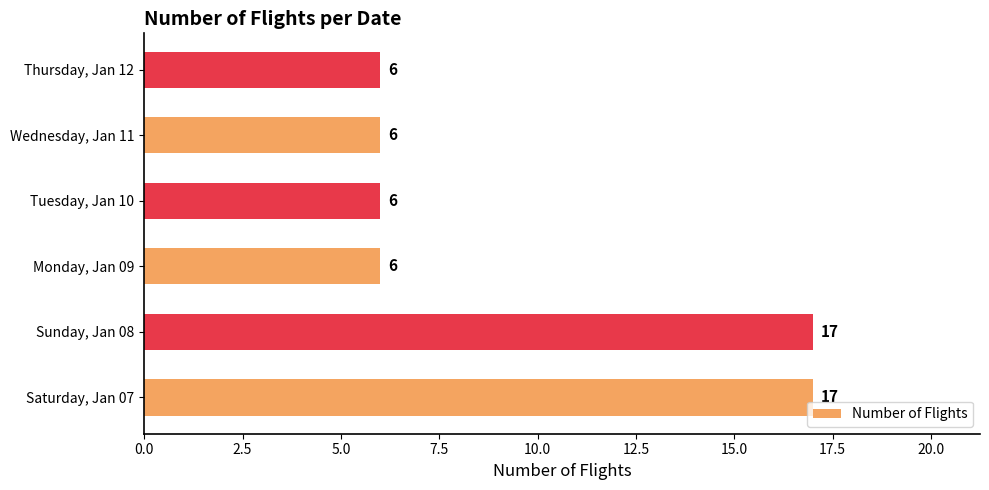

True or false: the data shows 8 at Tuesday, Jan 10.

False